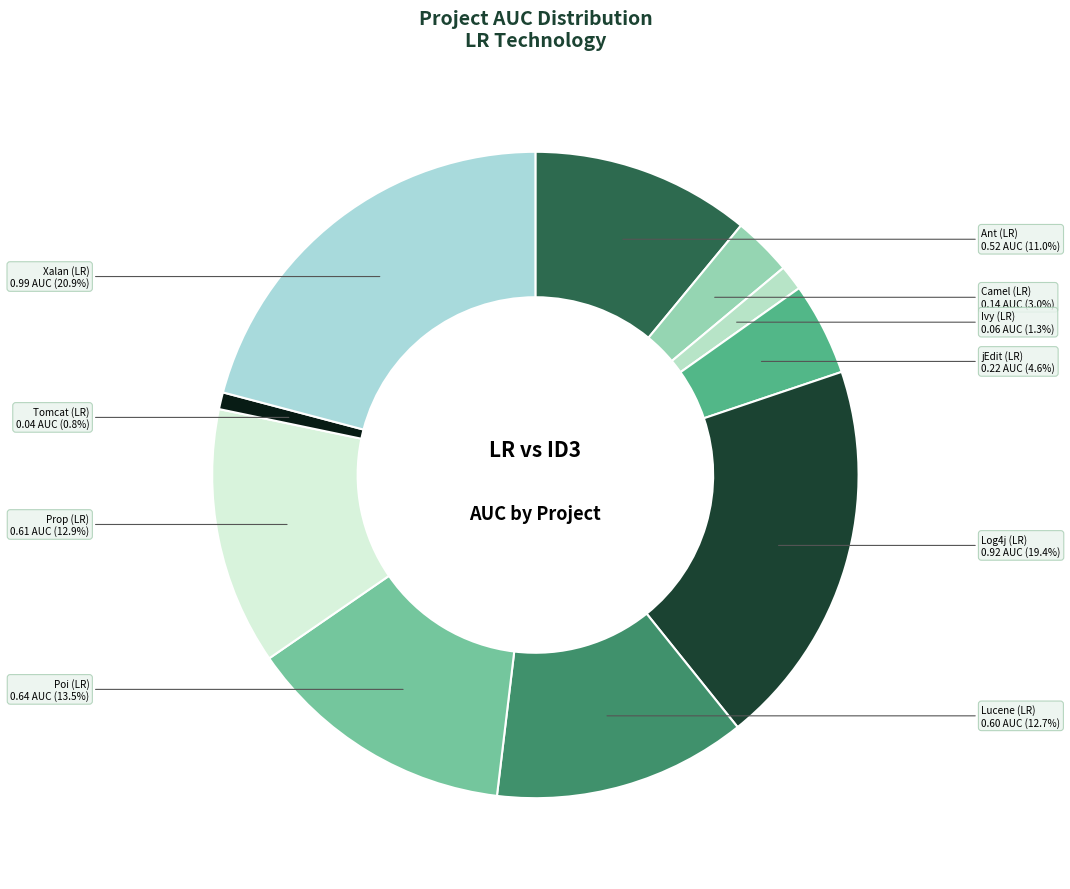

What is the smallest slice in the pie chart?

Tomcat (LR)